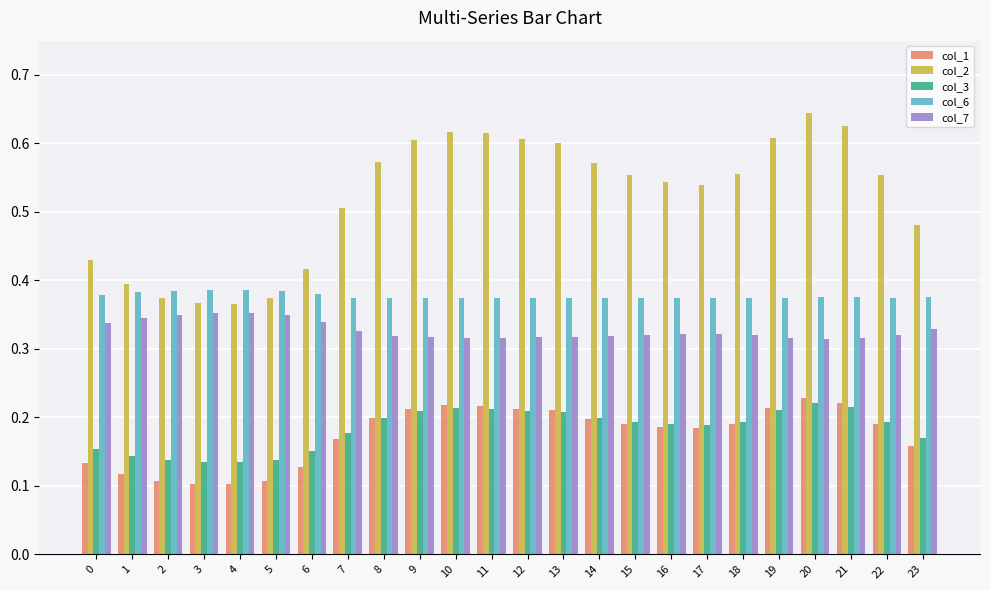

How many groups of bars are there?

24